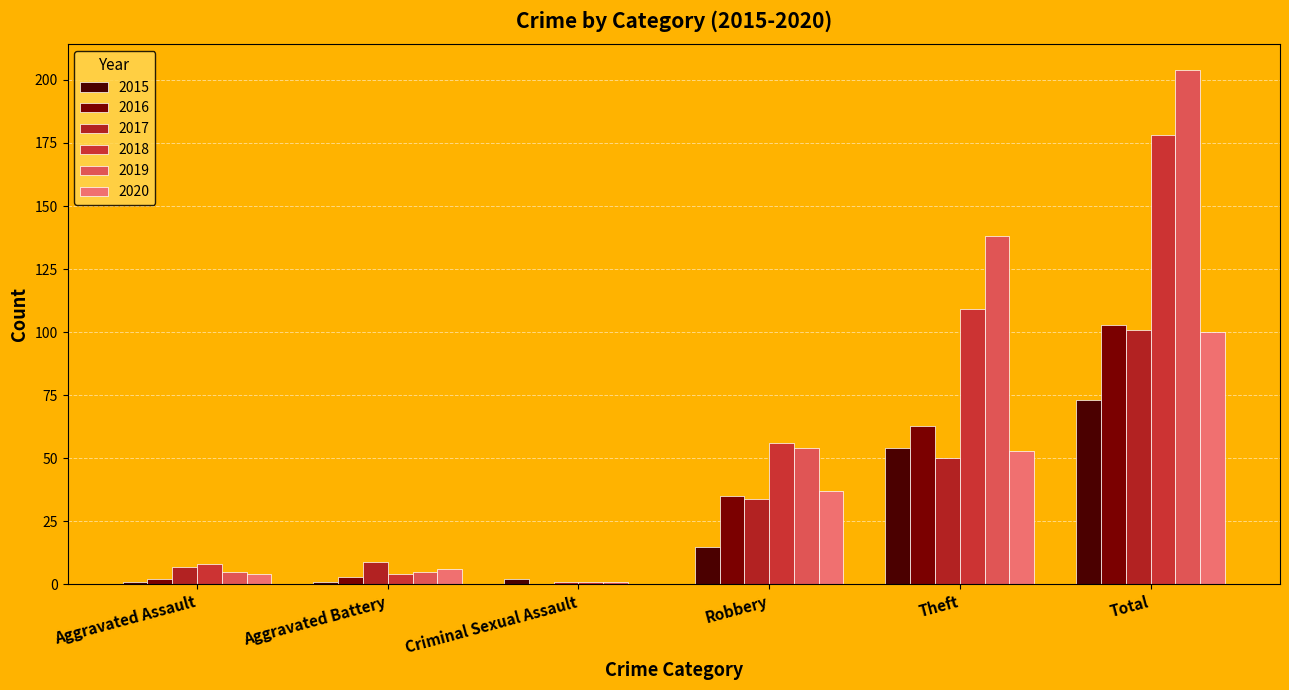

What is the difference between the maximum and second lowest values in the 2020 series?

96